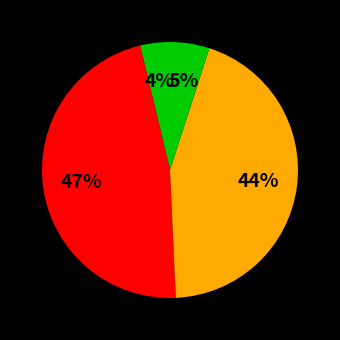

How many slices are in this pie chart?

4